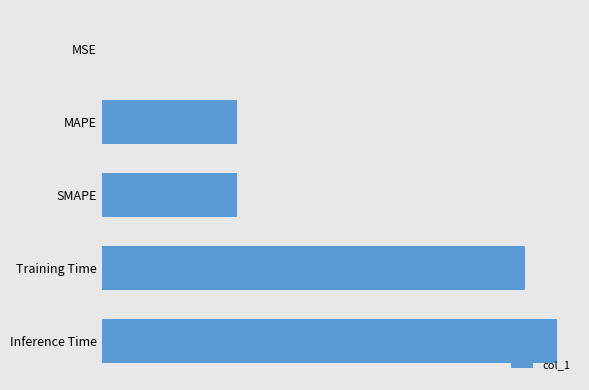

Are the bars horizontal?

Yes